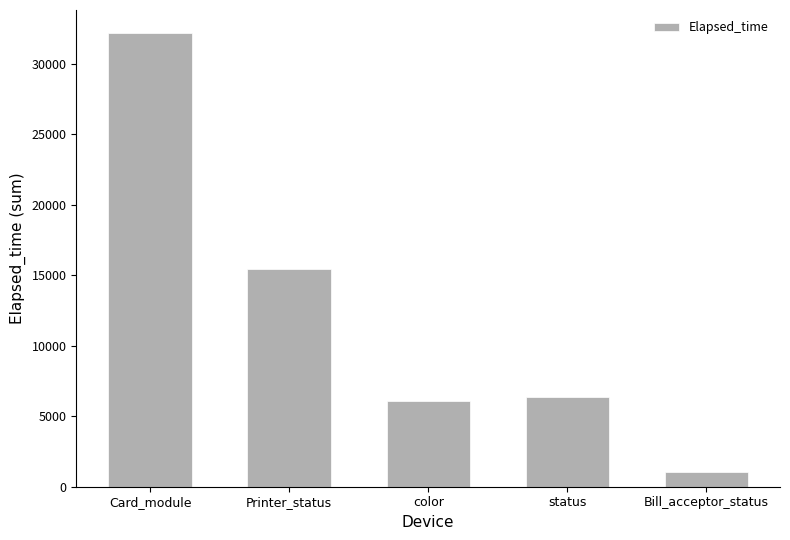

Rank the categories by value from highest to lowest.

Card_module, Printer_status, status, color, Bill_acceptor_status